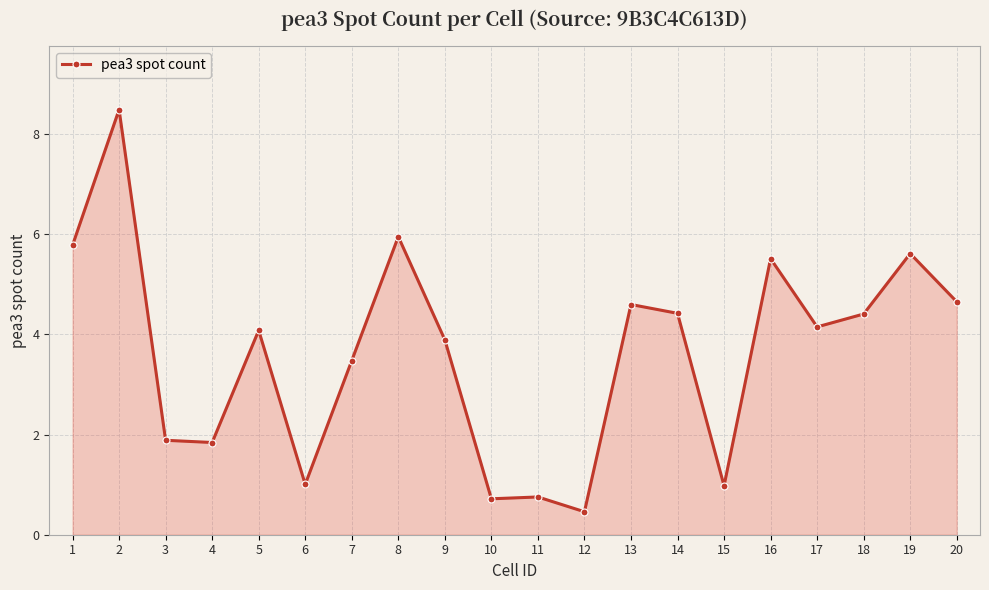

What is the approximate value at 10?

0.7